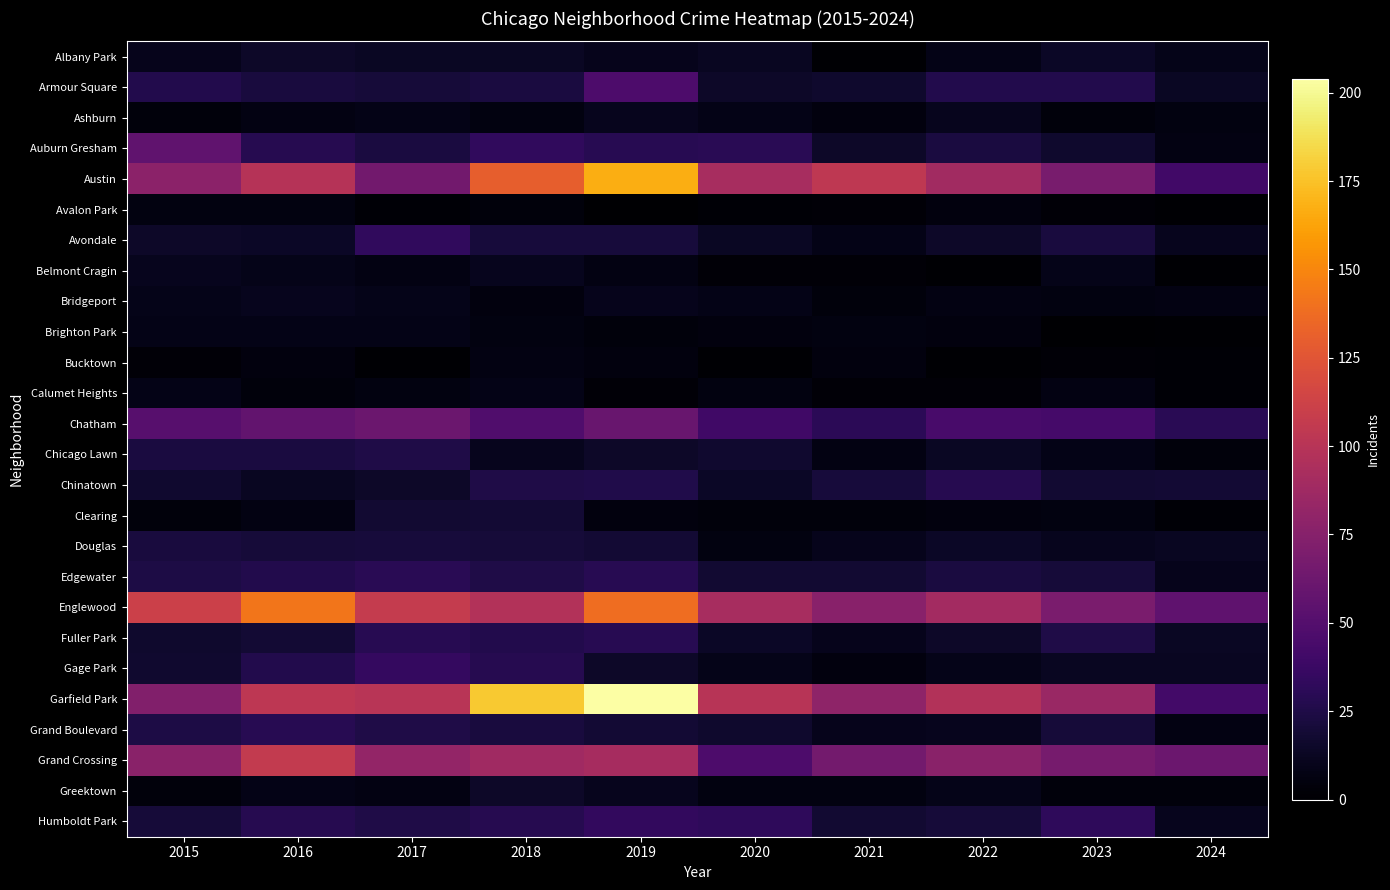

Reading left to right, what are all the values shown in this chart?

Albany Park: 2015=10	2016=15	2017=13	2018=13	2019=10	2020=12	2021=1	2022=8	2023=14	2024=9
Armour Square: 2015=27	2016=22	2017=20	2018=23	2019=47	2020=15	2021=16	2022=27	2023=27	2024=13
Ashburn: 2015=4	2016=7	2017=8	2018=6	2019=11	2020=8	2021=5	2022=11	2023=4	2024=6
Auburn Gresham: 2015=56	2016=28	2017=23	2018=33	2019=29	2020=30	2021=15	2022=23	2023=16	2024=7
Austin: 2015=78	2016=99	2017=65	2018=130	2019=167	2020=92	2021=104	2022=89	2023=68	2024=41
Avalon Park: 2015=6	2016=6	2017=2	2018=4	2019=0	2020=2	2021=3	2022=5	2023=3	2024=1
Avondale: 2015=15	2016=14	2017=33	2018=21	2019=21	2020=13	2021=8	2022=15	2023=22	2024=11
Belmont Cragin: 2015=11	2016=9	2017=7	2018=11	2019=7	2020=3	2021=3	2022=1	2023=9	2024=1
Bridgeport: 2015=9	2016=11	2017=9	2018=5	2019=10	2020=8	2021=4	2022=7	2023=6	2024=7
Brighton Park: 2015=8	2016=8	2017=8	2018=6	2019=4	2020=5	2021=6	2022=5	2023=0	2024=1
Bucktown: 2015=3	2016=5	2017=1	2018=7	2019=5	2020=1	2021=5	2022=1	2023=3	2024=2
Calumet Heights: 2015=8	2016=4	2017=6	2018=8	2019=3	2020=6	2021=3	2022=3	2023=7	2024=2
Chatham: 2015=51	2016=57	2017=62	2018=48	2019=60	2020=40	2021=31	2022=44	2023=43	2024=30
Chicago Lawn: 2015=23	2016=23	2017=25	2018=11	2019=15	2020=17	2021=7	2022=13	2023=8	2024=4
Chinatown: 2015=17	2016=12	2017=15	2018=25	2019=26	2020=14	2021=21	2022=28	2023=18	2024=19
Clearing: 2015=4	2016=7	2017=18	2018=19	2019=5	2020=4	2021=4	2022=5	2023=6	2024=2
Douglas: 2015=22	2016=20	2017=21	2018=20	2019=19	2020=6	2021=10	2022=14	2023=11	2024=12
Edgewater: 2015=24	2016=27	2017=30	2018=25	2019=29	2020=18	2021=18	2022=23	2023=20	2024=10
Englewood: 2015=111	2016=142	2017=107	2018=98	2019=138	2020=92	2021=76	2022=90	2023=69	2024=55
Fuller Park: 2015=16	2016=19	2017=29	2018=27	2019=29	2020=14	2021=10	2022=15	2023=25	2024=13
Gage Park: 2015=17	2016=27	2017=35	2018=28	2019=15	2020=9	2021=5	2022=9	2023=12	2024=12
Garfield Park: 2015=73	2016=103	2017=101	2018=178	2019=204	2020=100	2021=79	2022=98	2023=85	2024=42
Grand Boulevard: 2015=24	2016=29	2017=25	2018=22	2019=19	2020=16	2021=10	2022=11	2023=20	2024=7
Grand Crossing: 2015=77	2016=106	2017=82	2018=88	2019=91	2020=47	2021=66	2022=77	2023=67	2024=62
Greektown: 2015=4	2016=8	2017=7	2018=15	2019=11	2020=6	2021=6	2022=9	2023=4	2024=4
Humboldt Park: 2015=20	2016=28	2017=25	2018=28	2019=34	2020=32	2021=18	2022=20	2023=32	2024=11